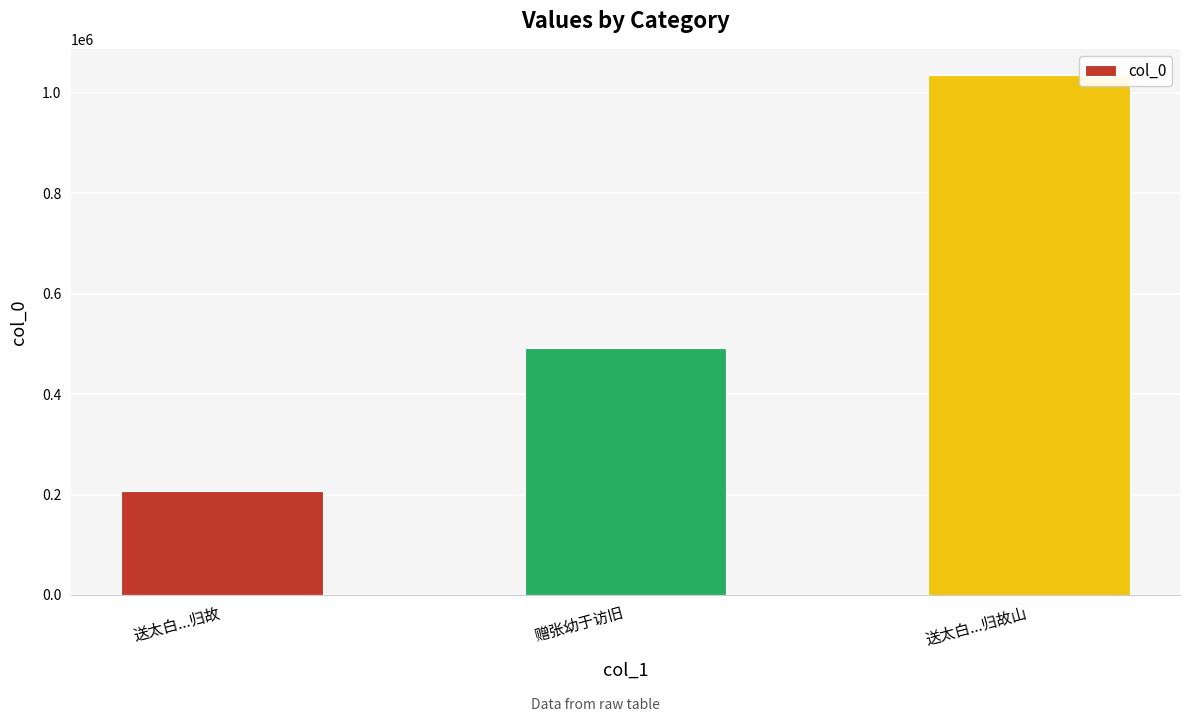

What is the change in value from 送太白...归故 to 送太白...归故山?

+828940